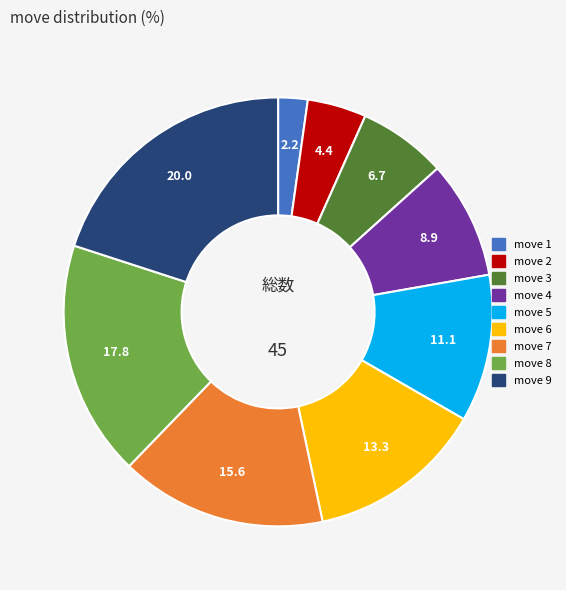

Is there any slice that represents more than half of the pie?

No